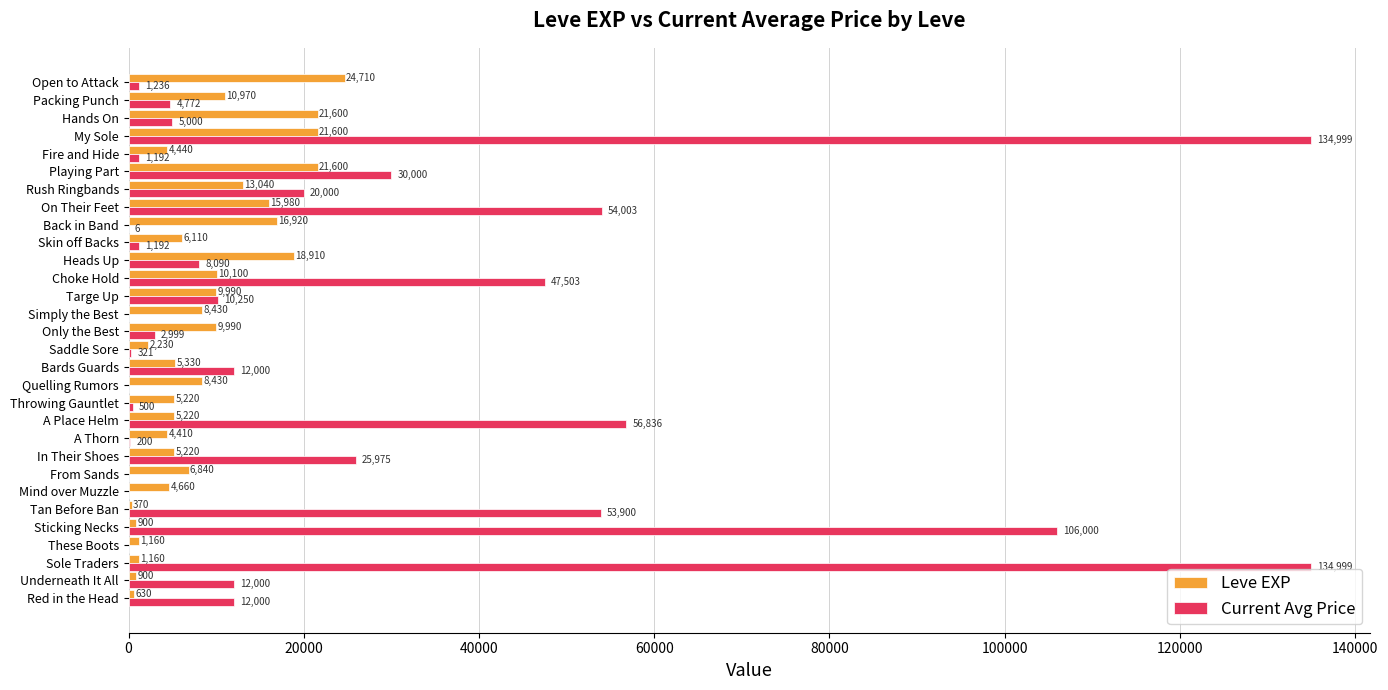

What is the sum of the Current Avg Price values at Mind over Muzzle and Back in Band?

6